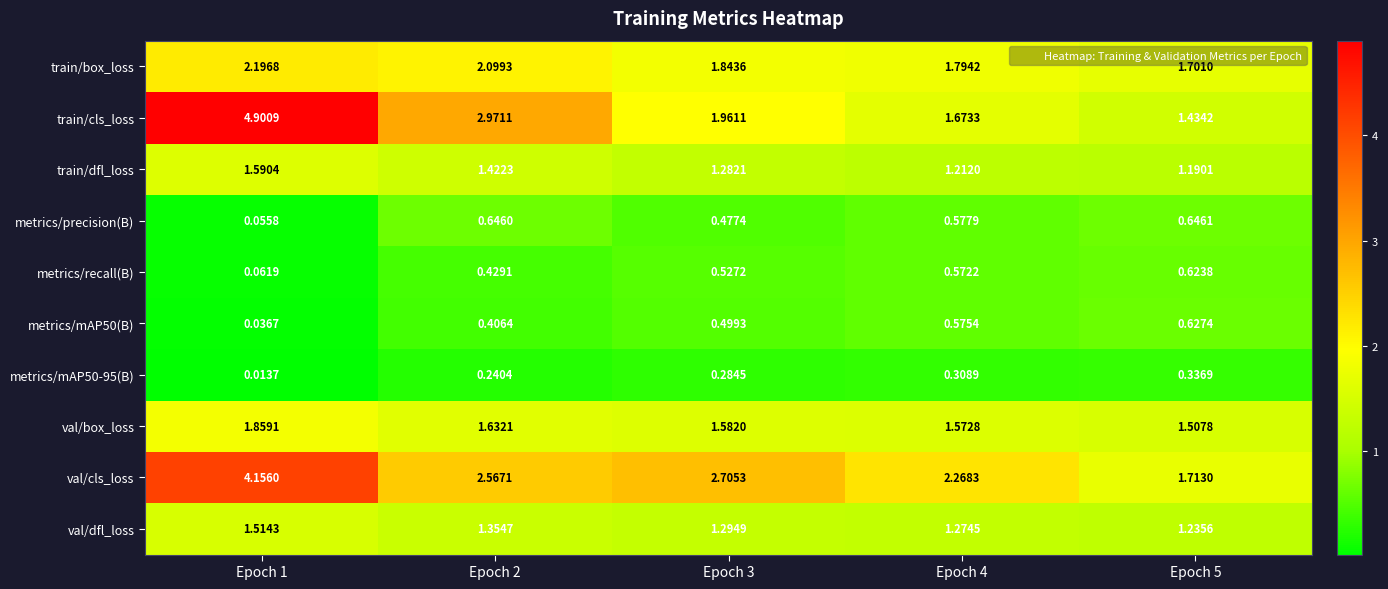

Which series has the largest total across all categories?

val/cls_loss